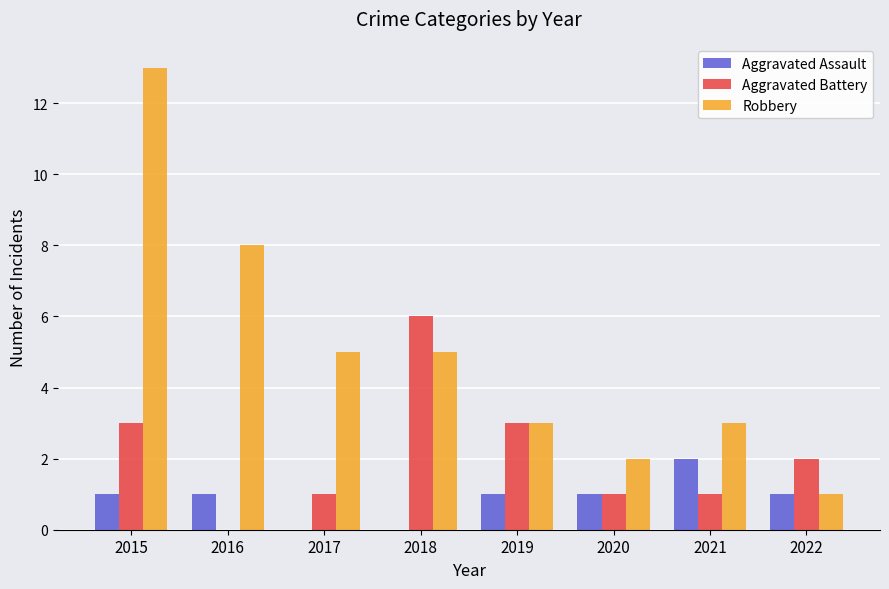

At which category is the sum across all series the highest?

2015